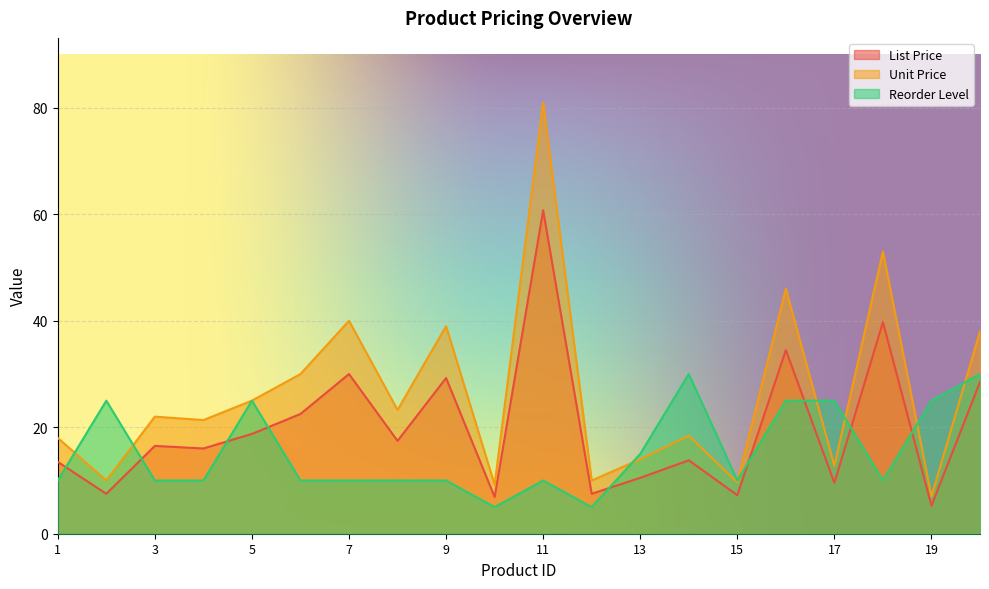

Reading right to left, list all the values displayed in this chart.

List Price: 20=28.5	19=5.2	18=39.8	17=9.6	16=34.5	15=7.2	14=13.8	13=10.5	12=7.5	11=60.8	10=6.9	9=29.2	8=17.4	7=30.0	6=22.5	5=18.8	4=16.0	3=16.5	2=7.5	1=13.5
Unit Price: 20=38.0	19=7.0	18=53.0	17=12.8	16=46.0	15=9.7	14=18.4	13=14.0	12=10.0	11=81.0	10=9.2	9=39.0	8=23.2	7=40.0	6=30.0	5=25.0	4=21.4	3=22.0	2=10.0	1=18.0
Reorder Level: 20=30.0	19=25.0	18=10.0	17=25.0	16=25.0	15=10.0	14=30.0	13=15.0	12=5.0	11=10.0	10=5.0	9=10.0	8=10.0	7=10.0	6=10.0	5=25.0	4=10.0	3=10.0	2=25.0	1=10.0